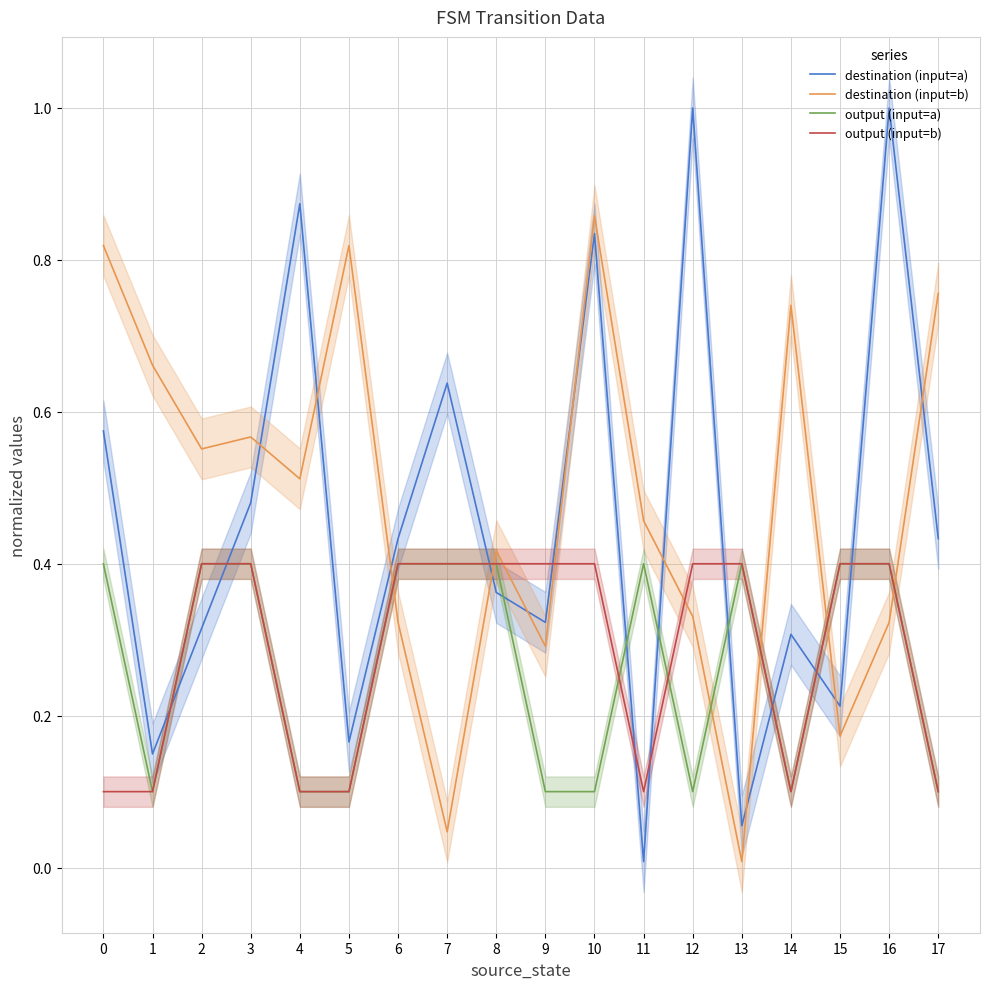

What is the sum of all destination (input=a) values?

8.2